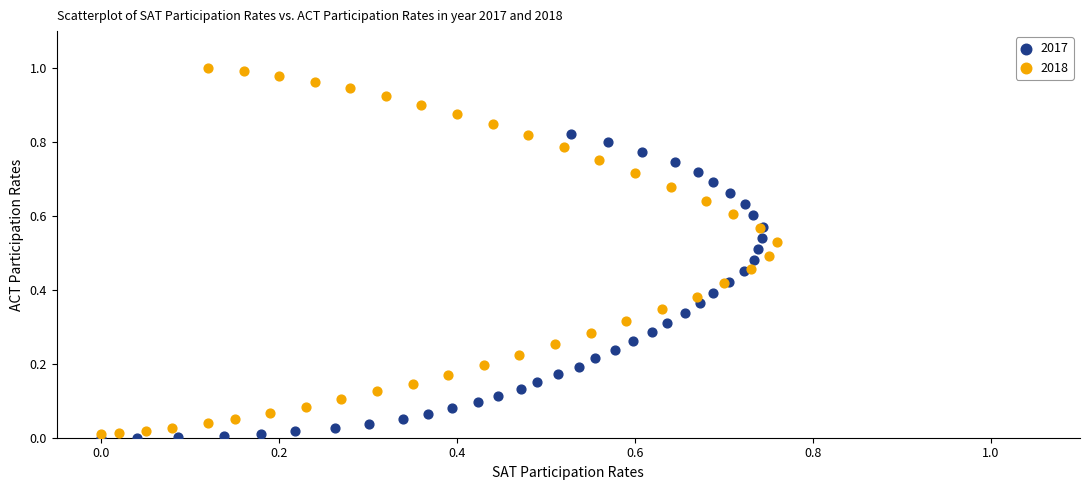

Which series contains the highest Y value?

2018